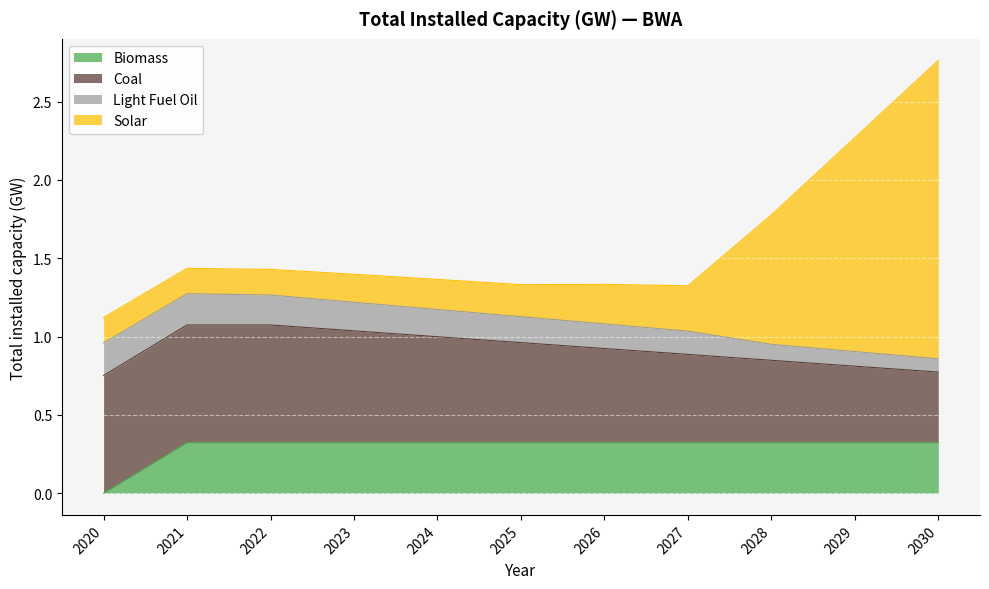

What is the total value across all series at 2027?

1.3